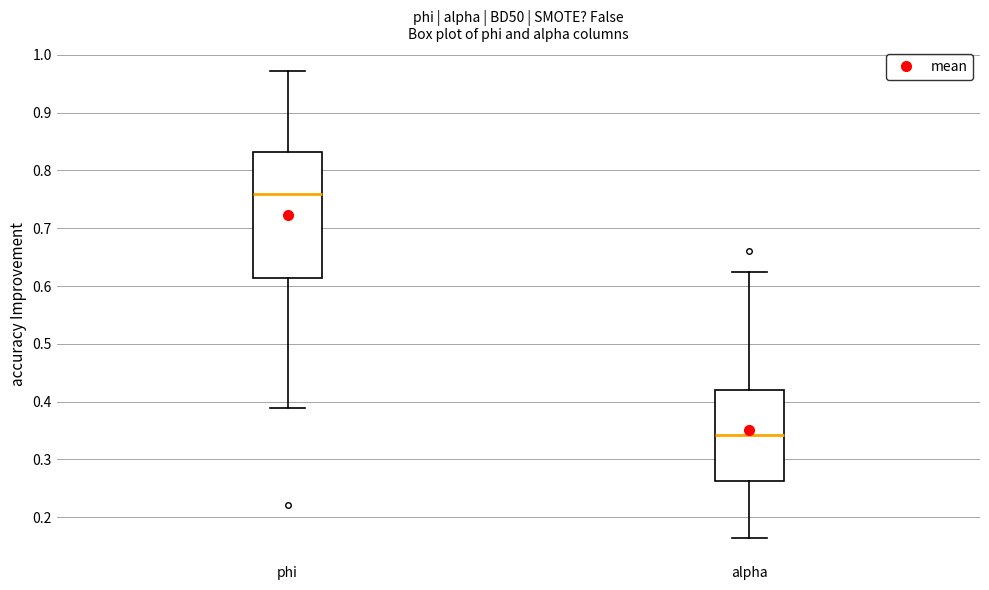

Reading left to right, transcribe this box plot: for each box, give where its median line is, the range the box spans, and where its two whiskers end, as read against the y-axis. The values are not printed on the chart, so give them approximately, as read against the axis.

phi: median 0.76, box 0.61 to 0.83, whiskers 0.39 to 0.97
alpha: median 0.34, box 0.26 to 0.42, whiskers 0.16 to 0.62